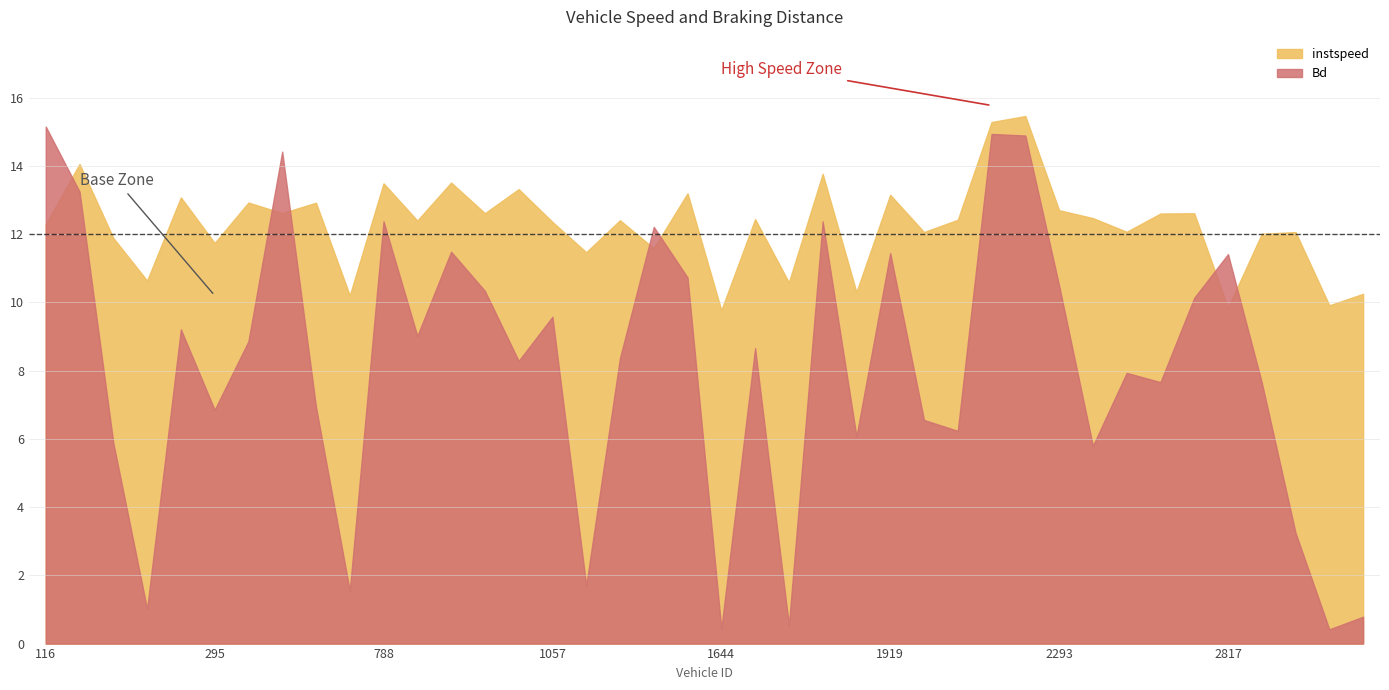

True or false: Bd and instspeed intersect in this chart.

False